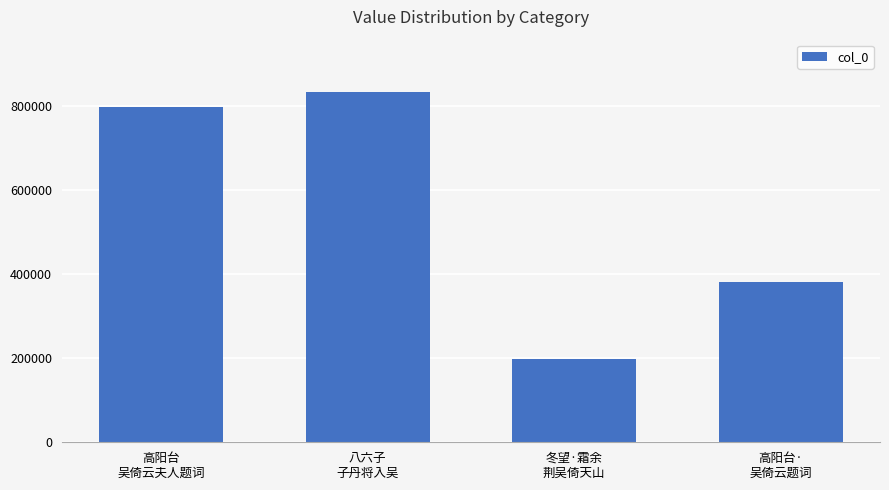

What is the value of the 4th bar from the left?

380290